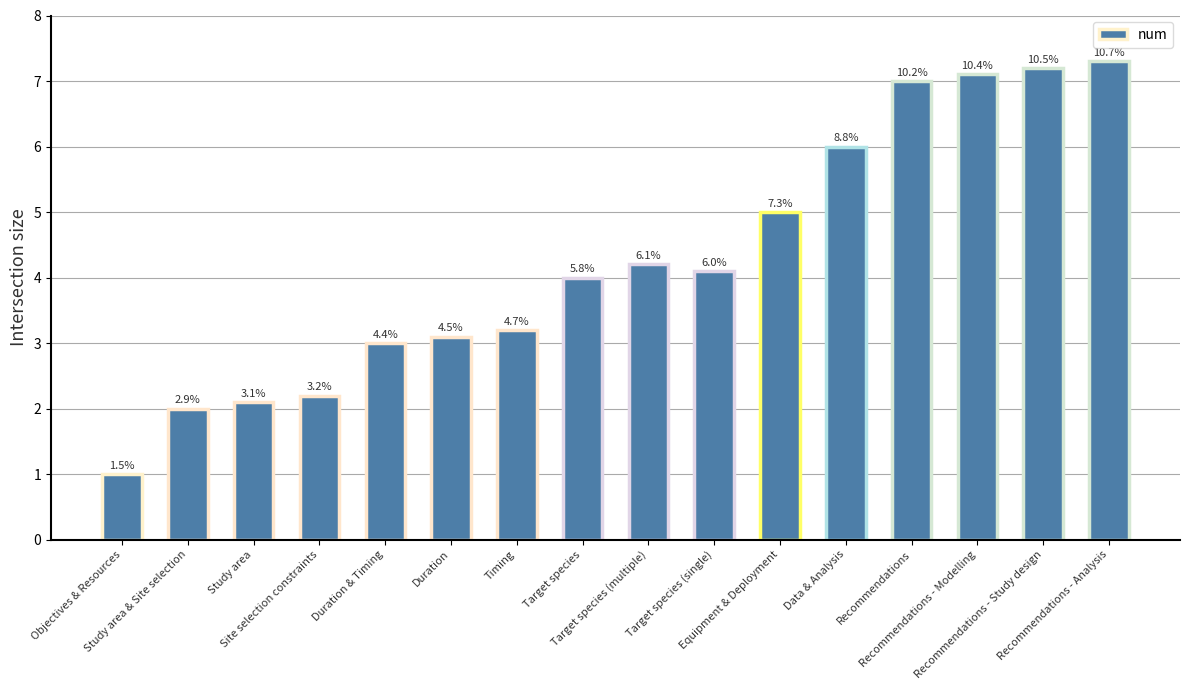

Reading right to left, list all the values displayed in this chart.

Recommendations - Analysis=7.3	Recommendations - Study design=7.2	Recommendations - Modelling=7.1	Recommendations=7.0	Data & Analysis=6.0	Equipment & Deployment=5.0	Target species (single)=4.1	Target species (multiple)=4.2	Target species=4.0	Timing=3.2	Duration=3.1	Duration & Timing=3.0	Site selection constraints=2.2	Study area=2.1	Study area & Site selection=2.0	Objectives & Resources=1.0